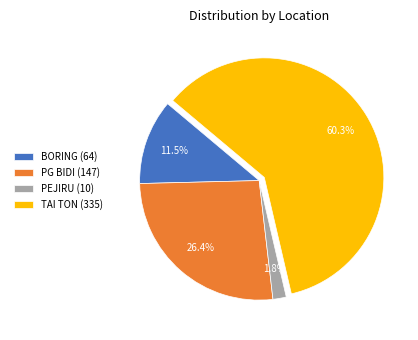

How many slices are in this pie chart?

4